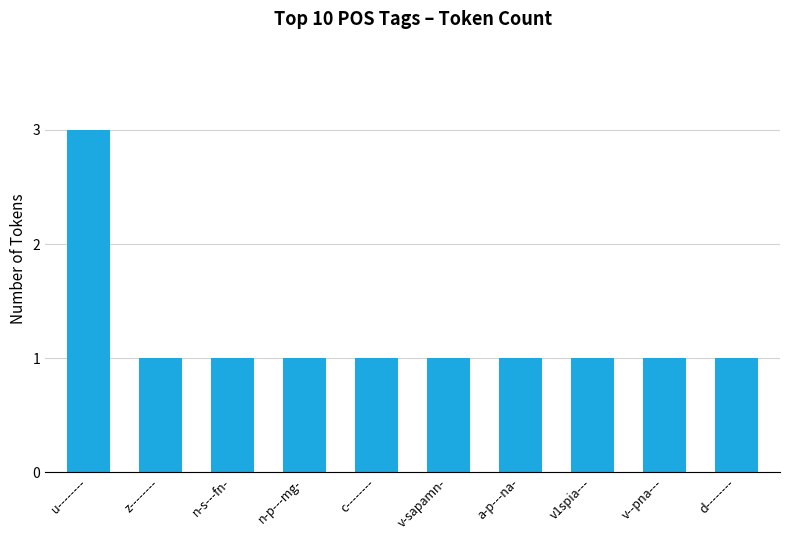

At which category does the chart reach its peak across all series?

u--------